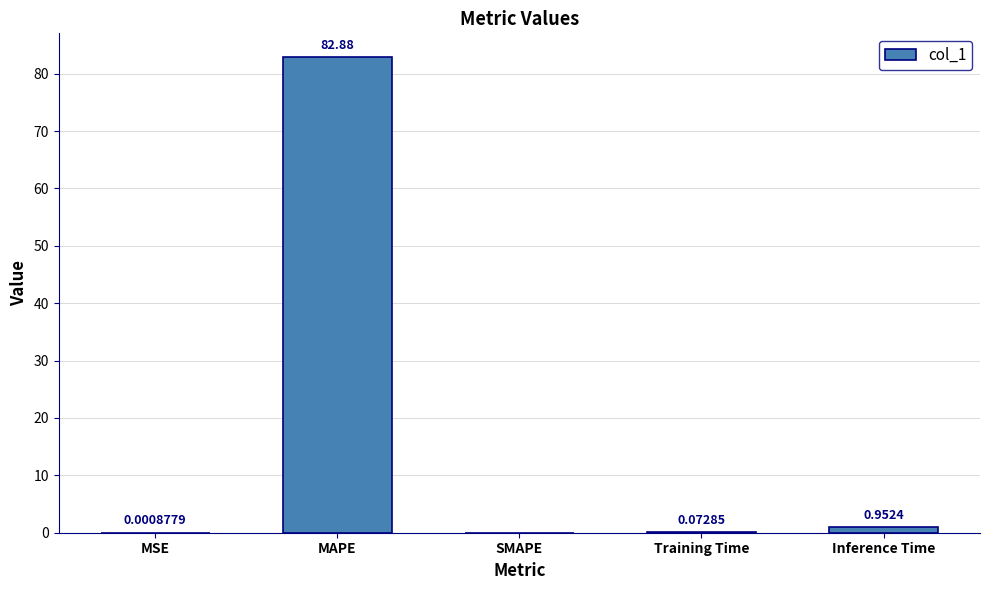

The value at MAPE is 82.9. True or false?

True